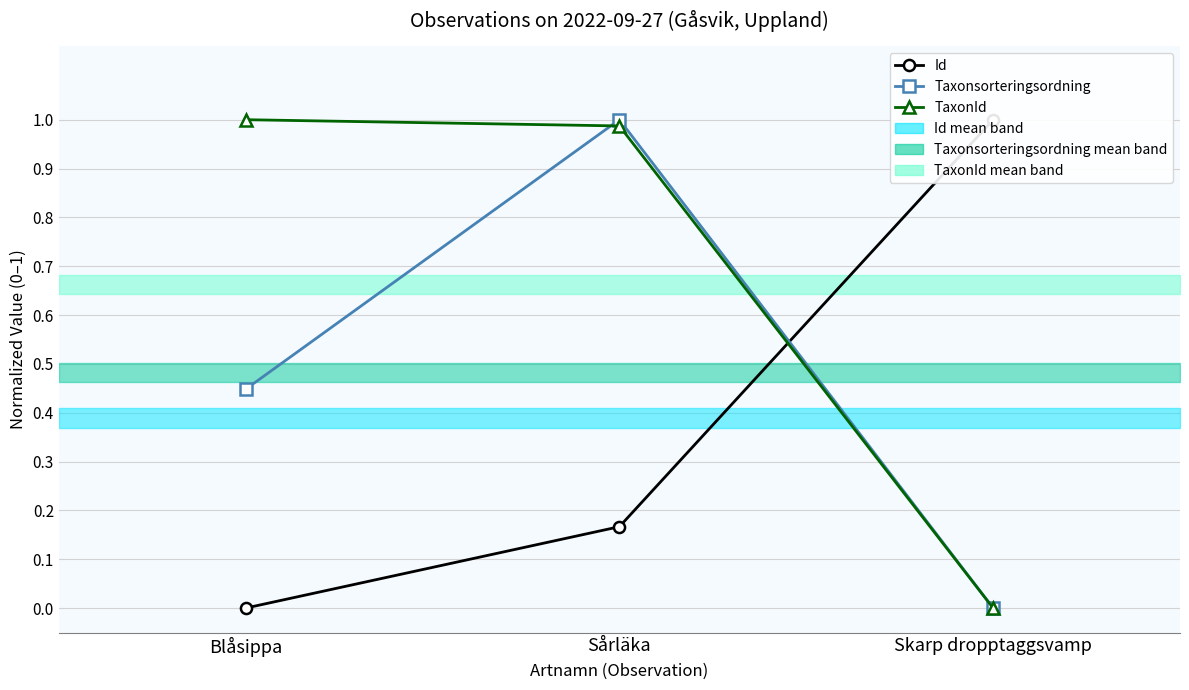

What is the label of the 3rd point from the left?

Skarp dropptaggsvamp